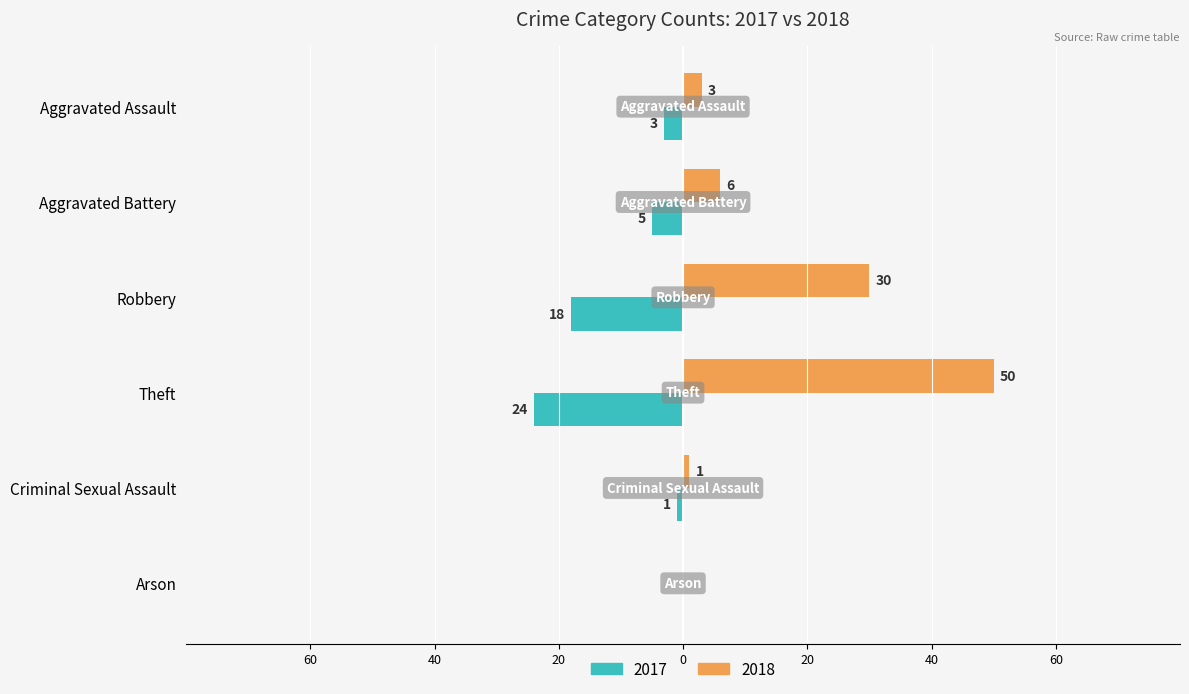

At Arson, list the series in order from largest to smallest.

2017, 2018